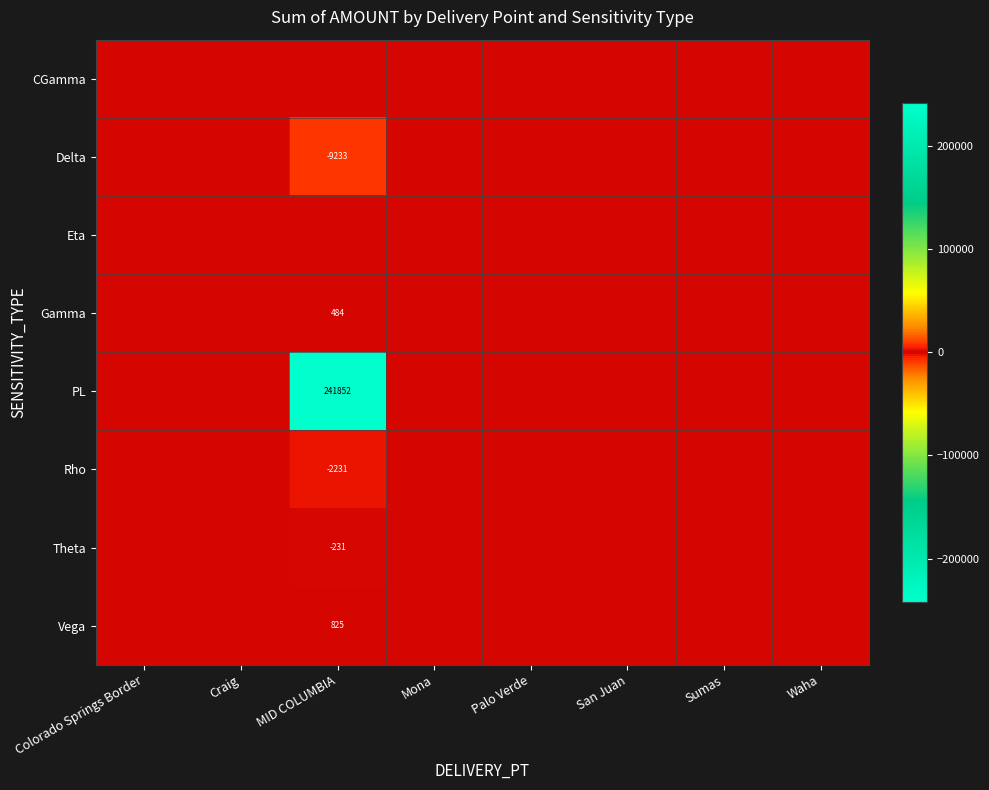

The PL series shows 241852 at MID COLUMBIA. True or false?

True